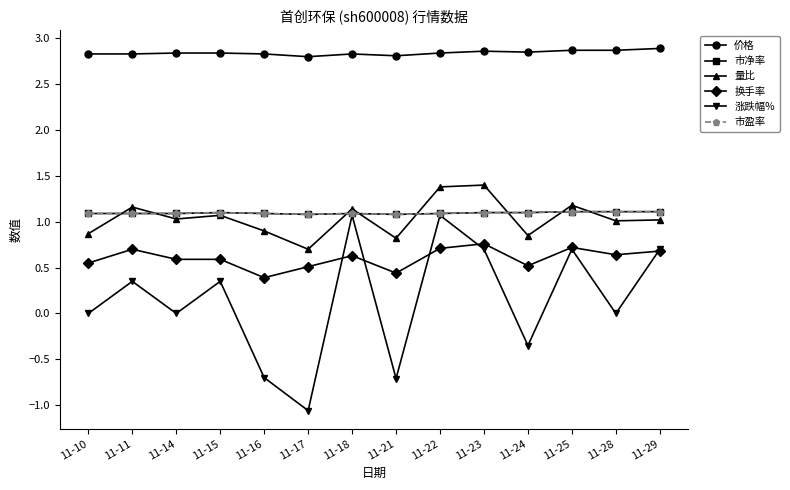

Which label corresponds to the largest value in the chart?

11-29